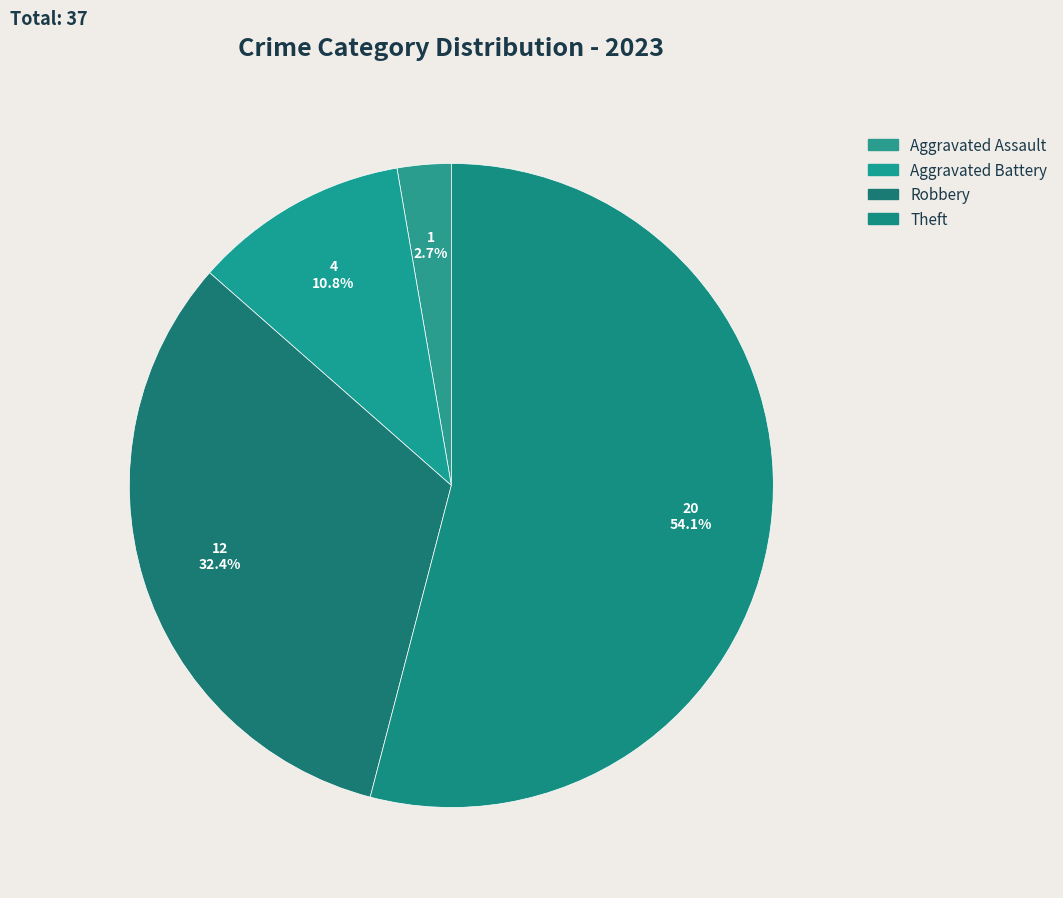

What is the largest slice in the pie chart?

Theft